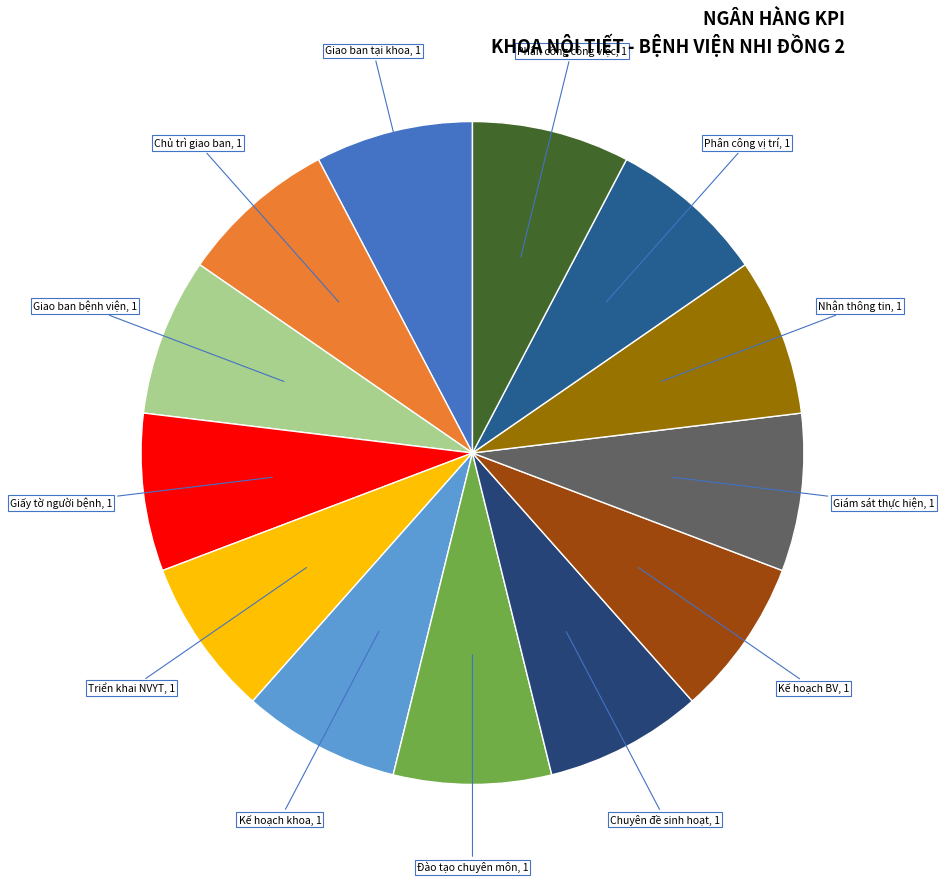

How many slices are in this pie chart?

13